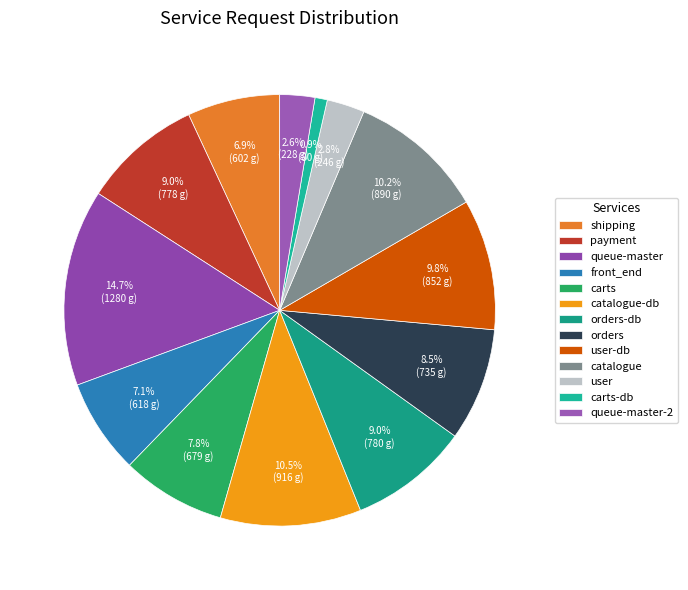

To the nearest percent, what percentage of the pie is catalogue?

10%